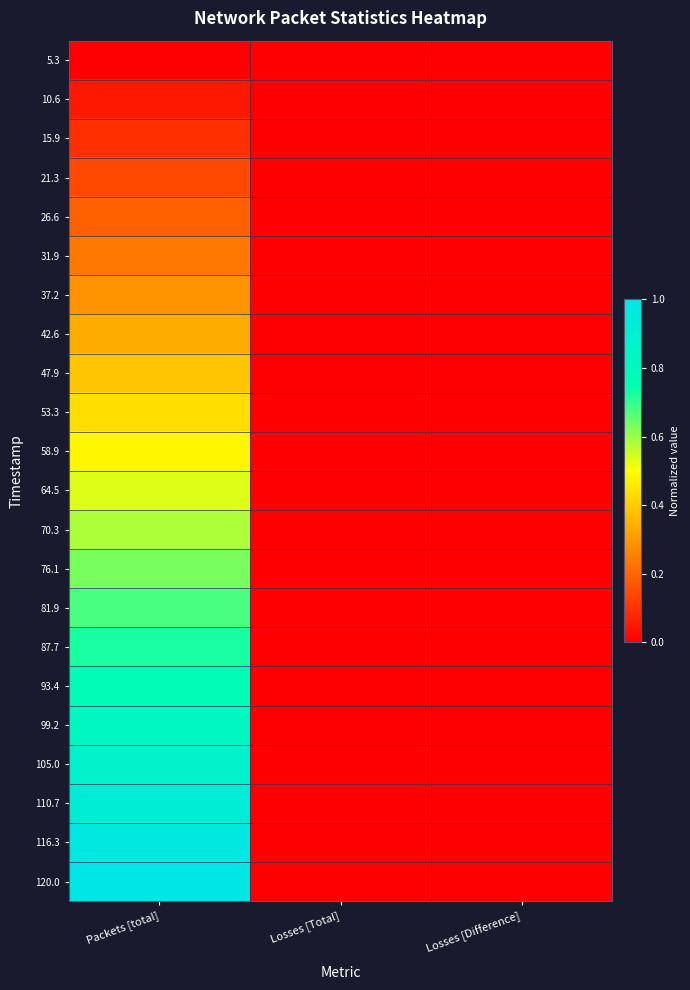

Which has a higher value, Losses [Total] or Losses [Difference]?

Losses [Total]